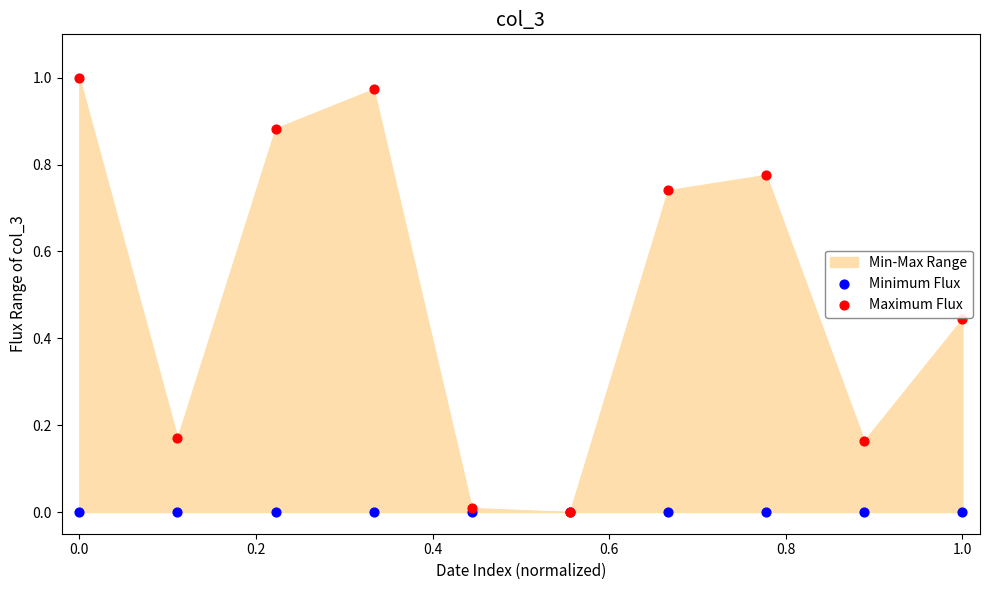

Which series has the largest Y range (max minus min)?

Maximum Flux